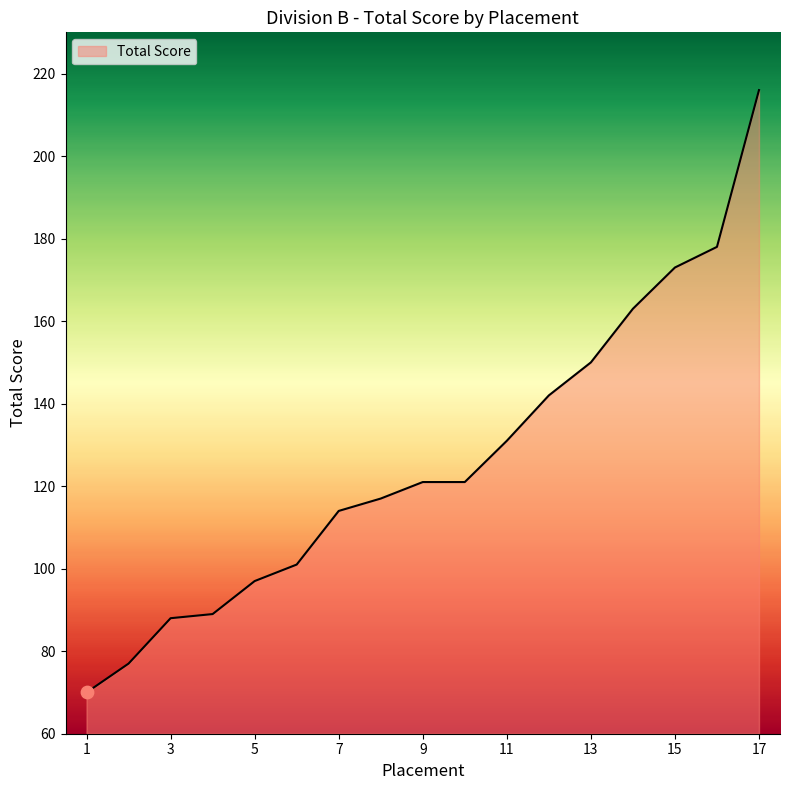

What is the smallest value displayed?

70